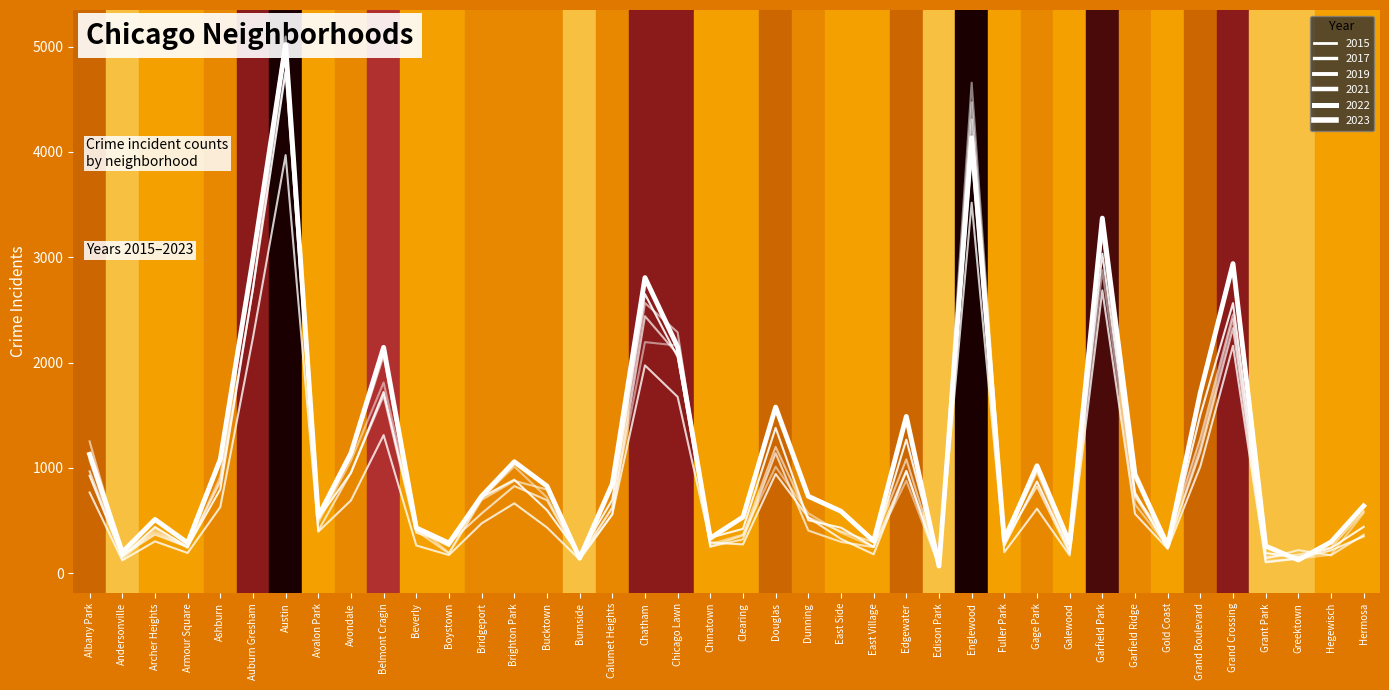

What is the difference between the highest and lowest values at Auburn Gresham?

750